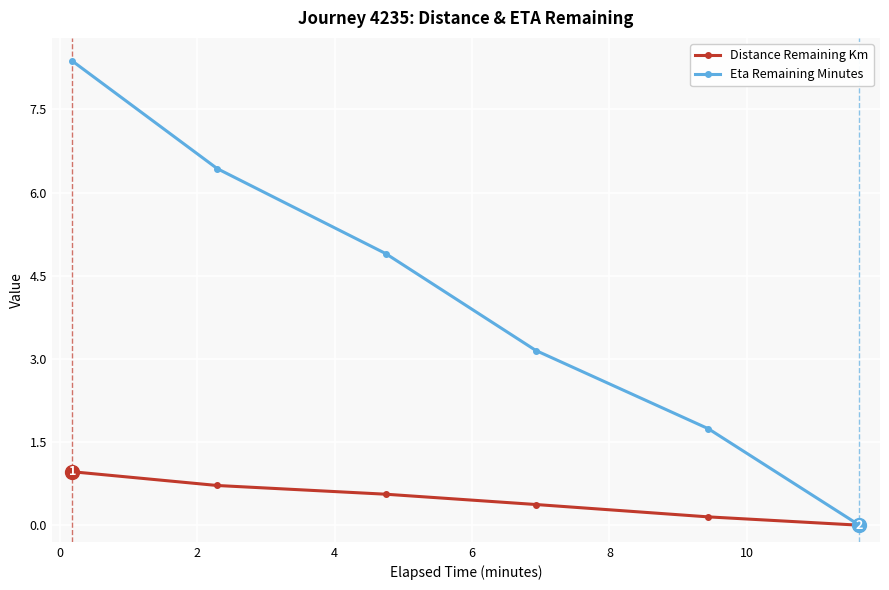

True or false: Distance Remaining Km has more than 1 points higher than both neighbors.

False